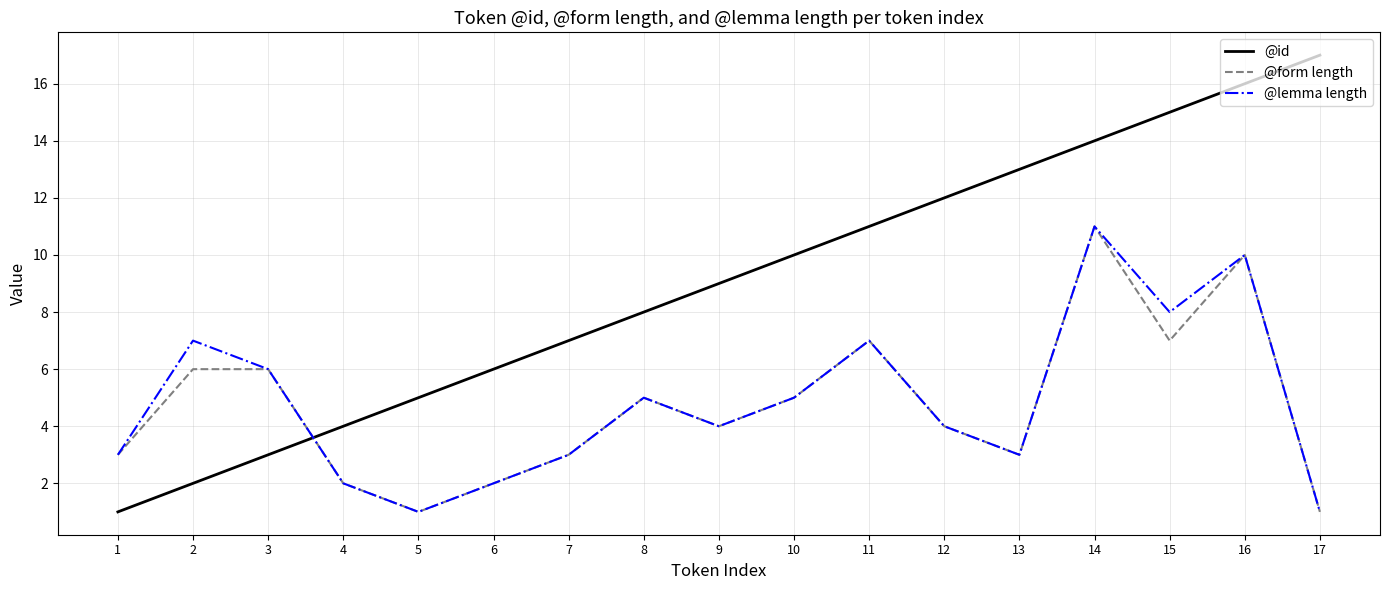

In @lemma length, how many points are higher than both neighbors (excluding endpoints)?

5